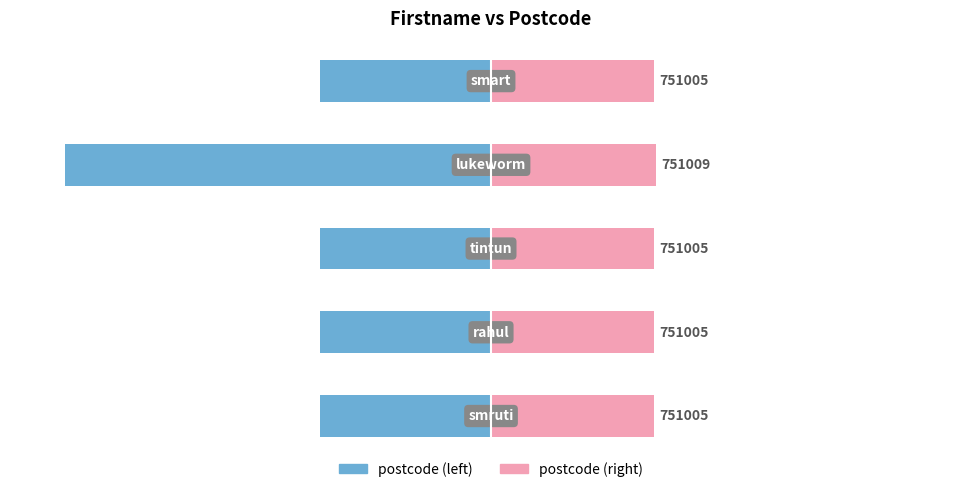

Which series changed the most between 2 and 3?

postcode (left)